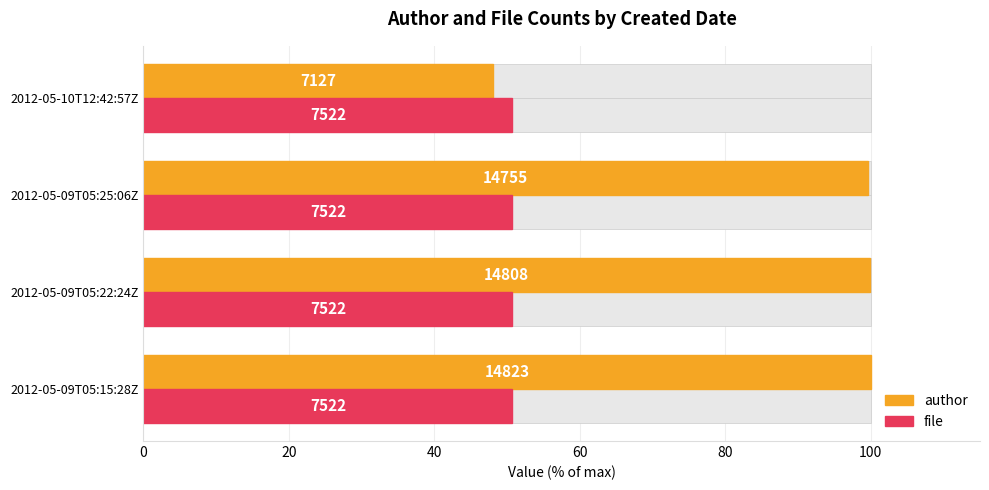

How many data points in author are above 99?

3